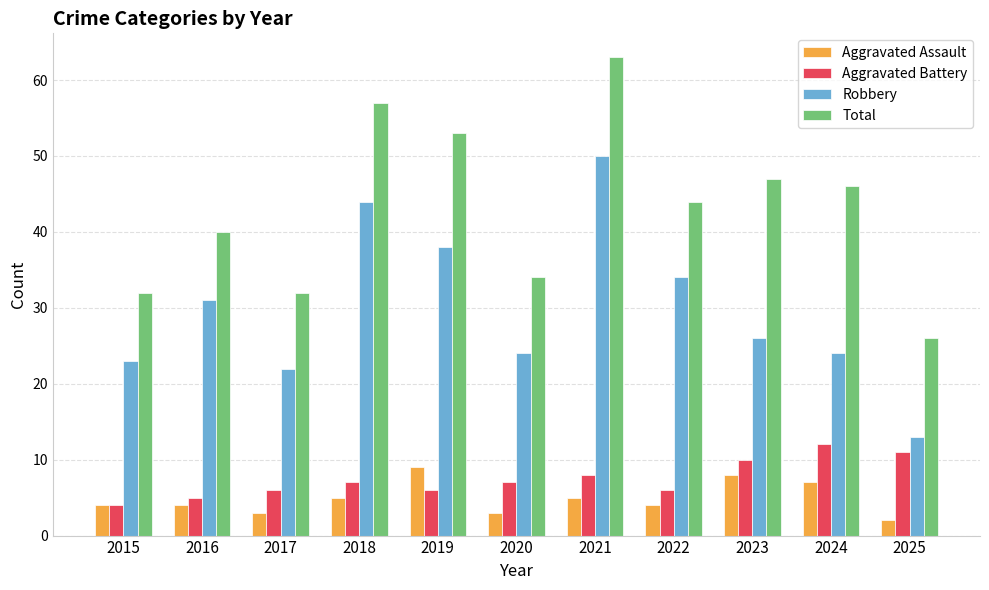

What is the difference between the second highest and minimum values in the Aggravated Battery series?

7